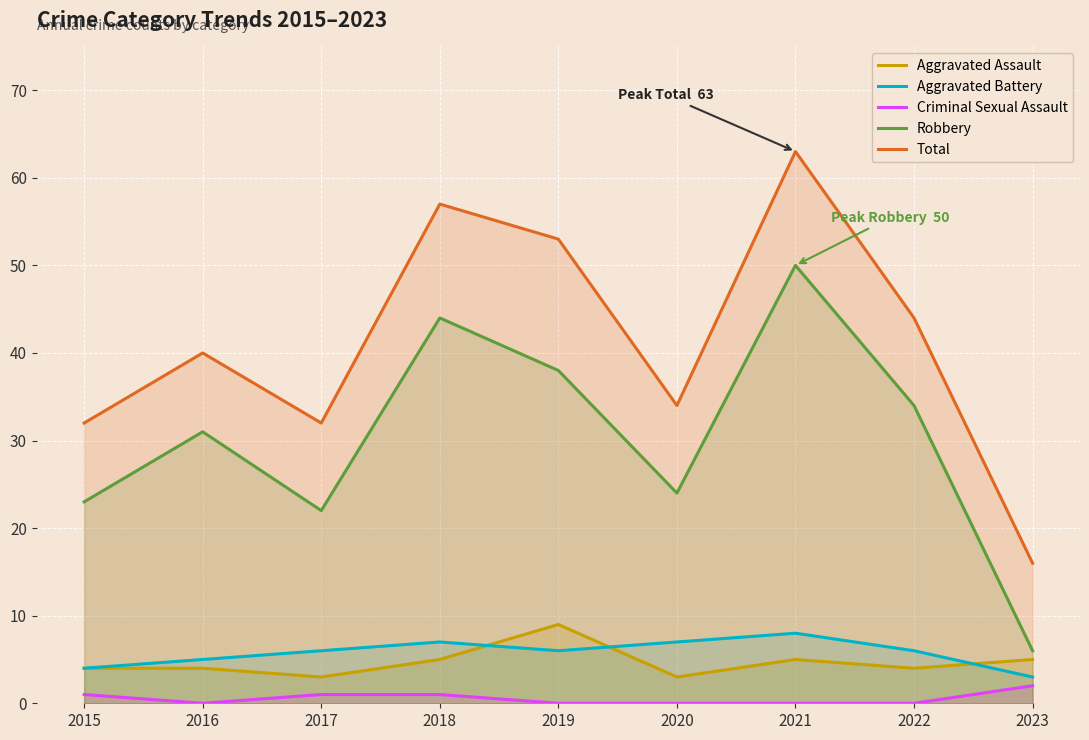

At which category is the sum across all series the highest?

2021